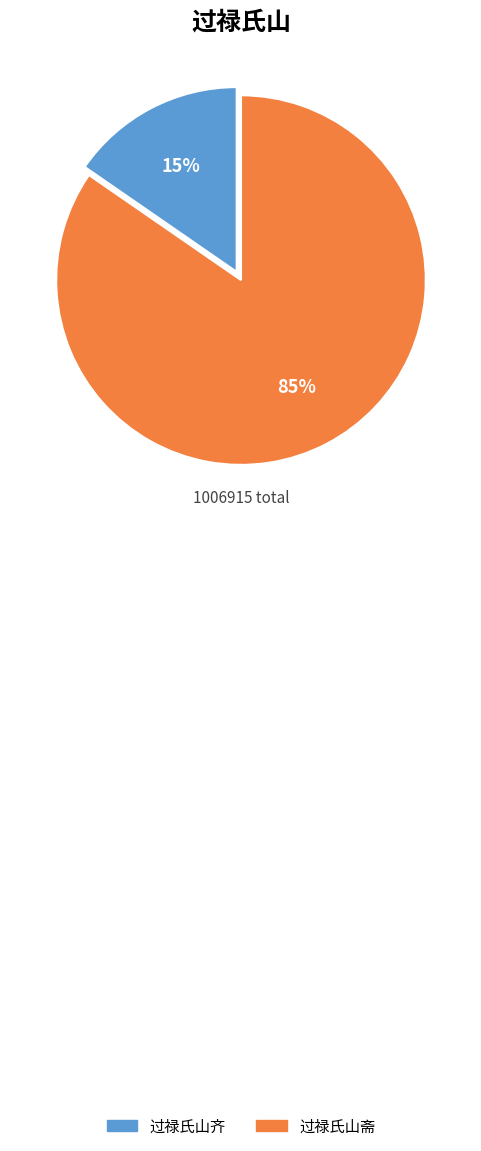

Count the number of slices in the pie.

2